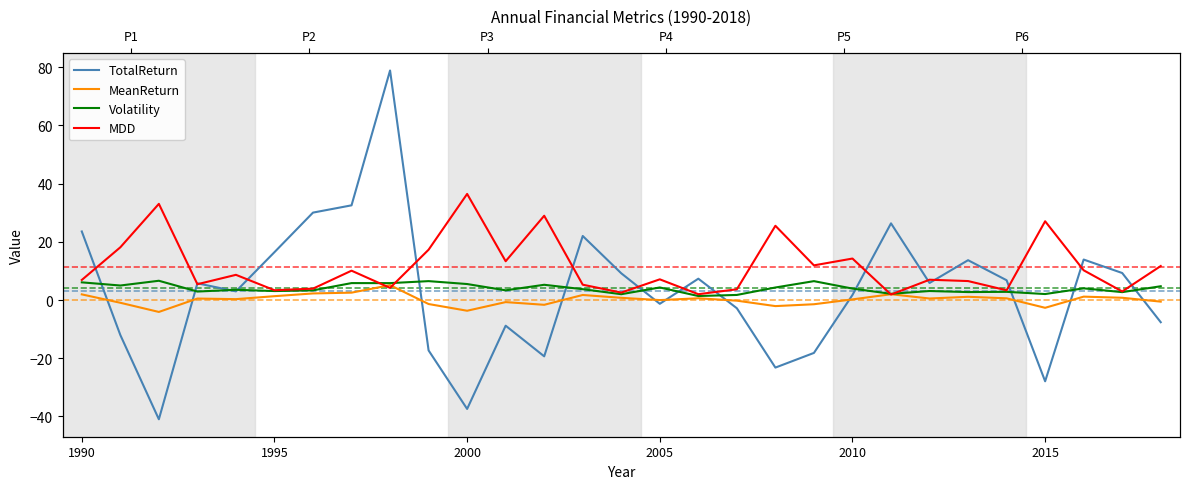

What is the approximate value of TotalReturn at 12?

-19.3